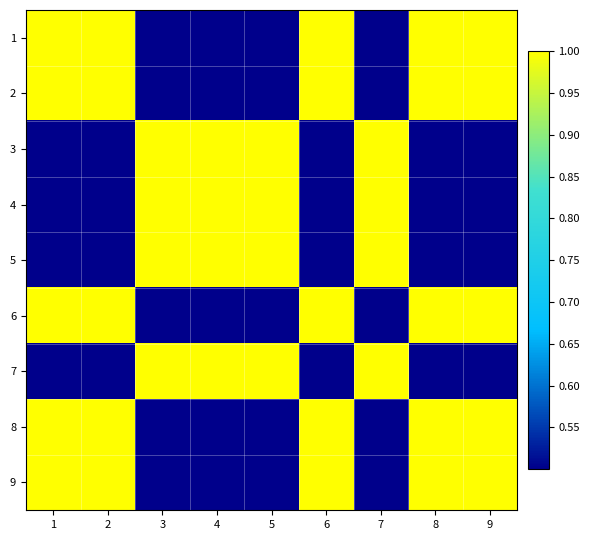

Which category has the lowest value across all series?

3